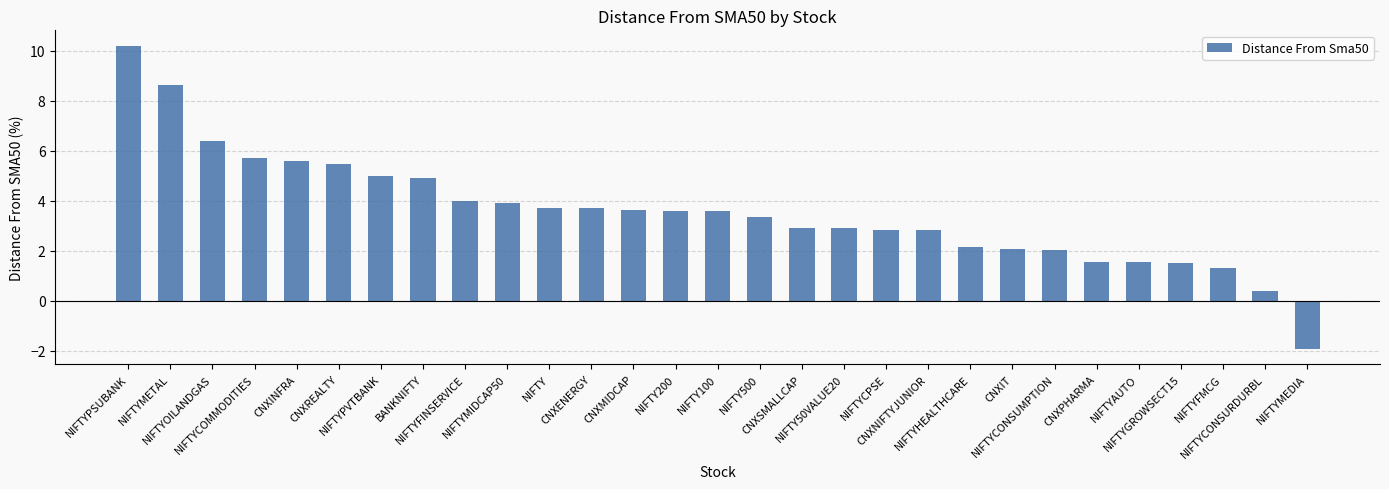

What is the difference between the maximum and minimum values?

12.1